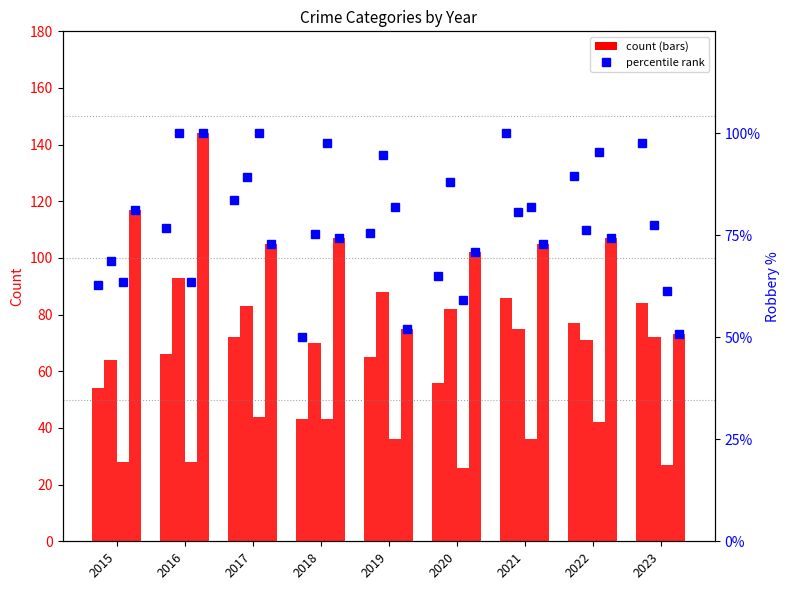

At how many categories does at least one series exceed 32?

9